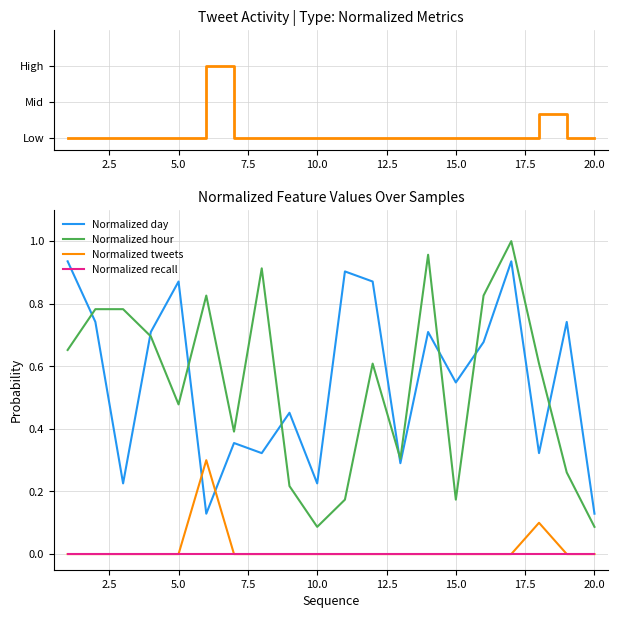

True or false: Normalized tweets has more than 2 points higher than both neighbors.

False